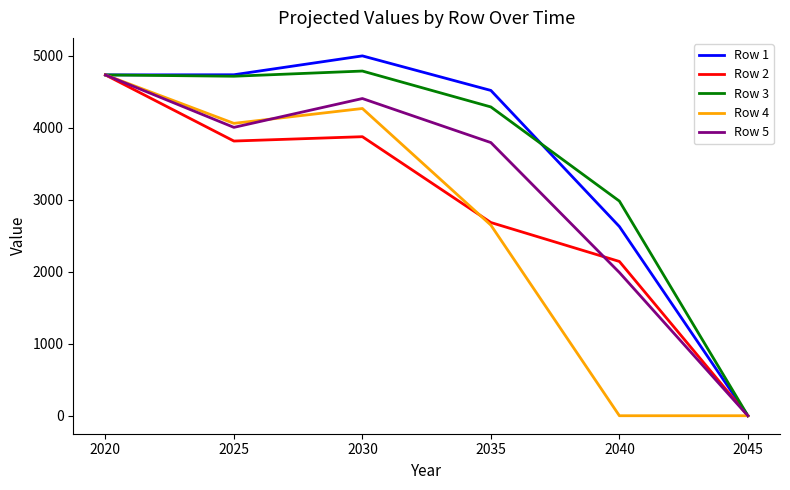

Which series changed the most between 2030 and 2040?

Row 4